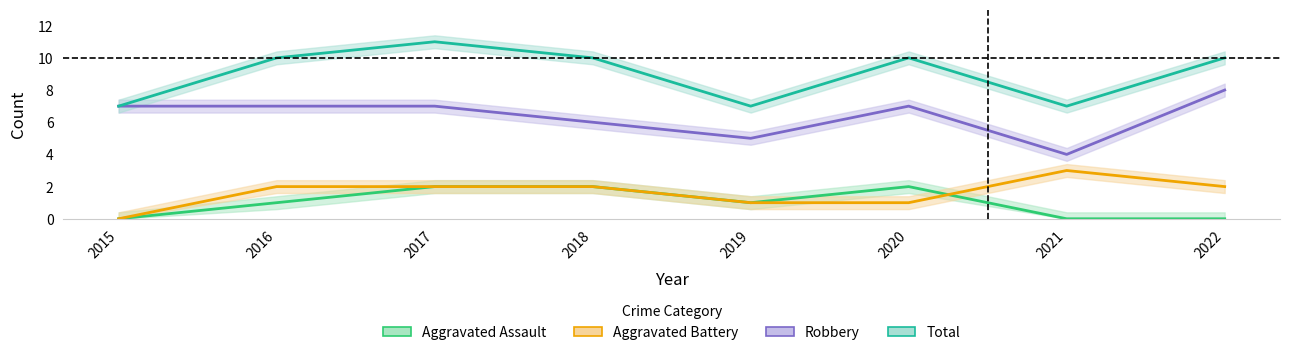

How many data points in Aggravated Battery are less than 2?

3